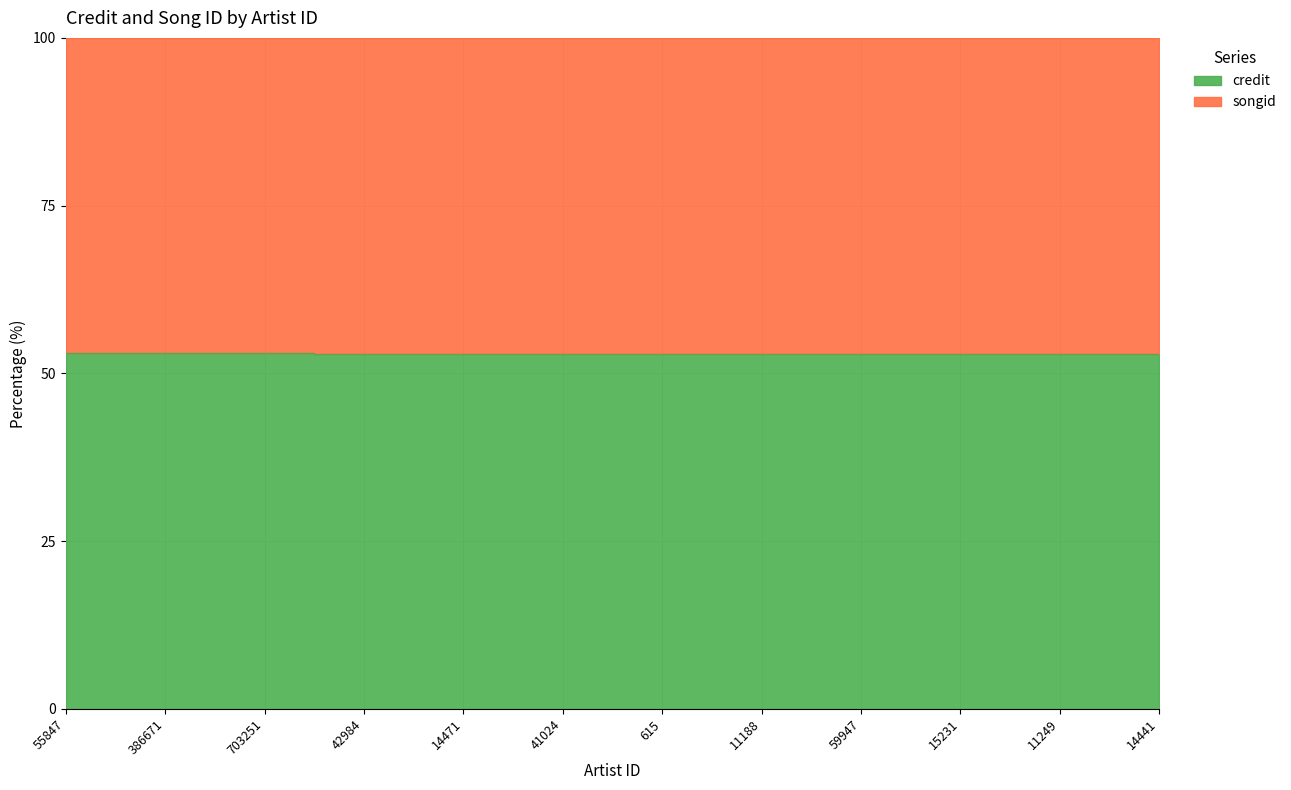

List the labels in order of value, smallest first.

42984, 14471, 41024, 615, 11188, 59947, 15231, 11249, 14441, 55847, 386671, 703251